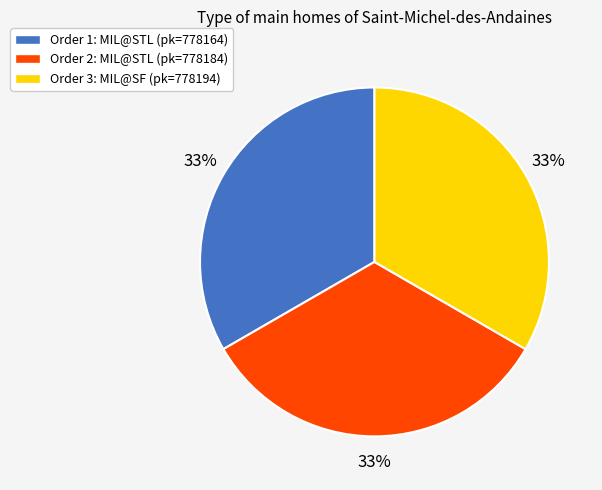

Is there any slice that represents more than half of the pie?

No